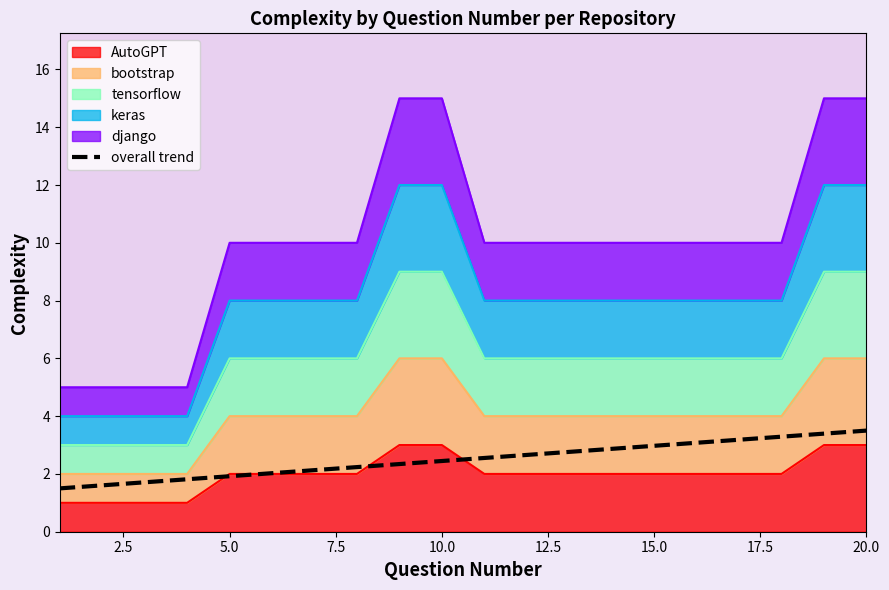

At which label is the value closest to 2?

12.5